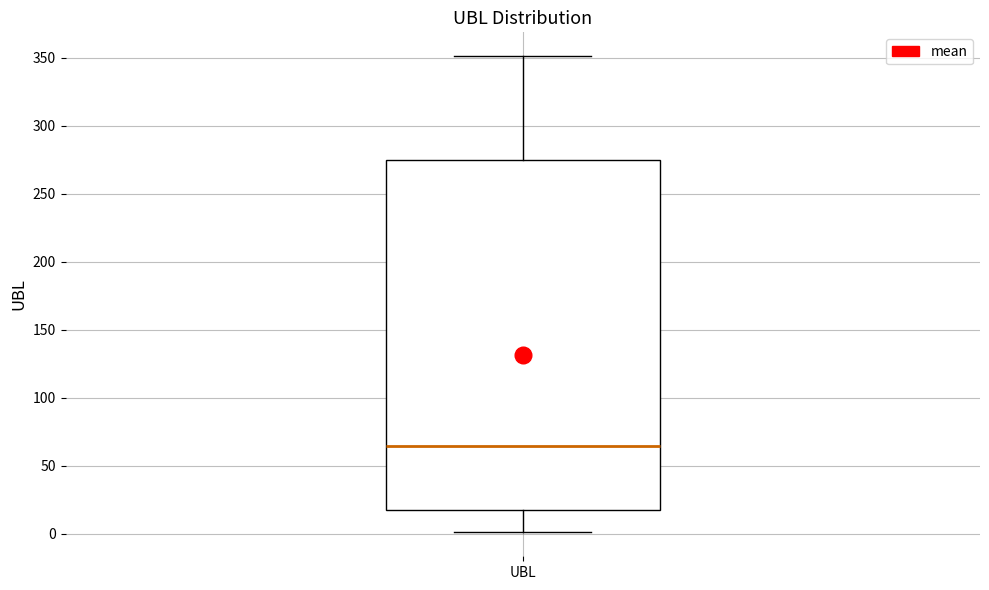

Transcribe this box plot: give where the median line is, the range the box spans, and where the two whiskers end, as read against the y-axis. The values are not printed on the chart, so give them approximately, as read against the axis.

median 65, box 20 to 275, whiskers 0 to 350